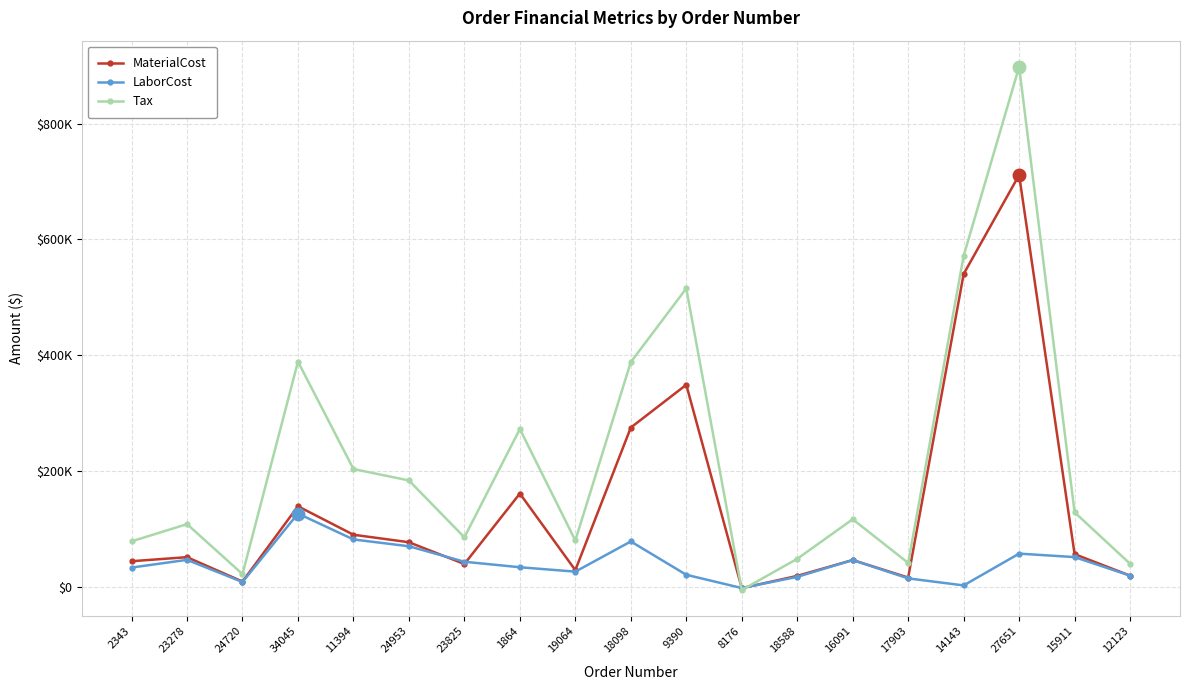

Reading right to left, list all the values displayed in this chart.

MaterialCost: 12123=18837.7	15911=55968.0	27651=711132.4	14143=540119.9	17903=15496.3	16091=45773.1	18588=18404.1	8176=-2853.8	9390=348689.4	18098=274715.0	19064=28314.0	1864=160704.0	23825=38941.3	24953=76566.8	11394=89512.5	34045=138731.8	24720=8603.2	23278=50751.0	2343=43754.2
LaborCost: 12123=18837.7	15911=50880.0	27651=56888.0	14143=1944.8	17903=14087.4	16091=45773.1	18588=16731.0	8176=-2594.4	9390=20301.0	18098=77911.9	19064=25740.0	1864=33343.2	23825=42835.5	24953=69605.2	11394=81375.0	34045=126120.7	24720=7821.4	23278=46137.3	2343=32796.5
Tax: 12123=39333.2	15911=128217.6	27651=898123.2	14143=571498.8	17903=40795.9	16091=116291.0	18588=47889.1	8176=-6008.9	9390=515110.6	18098=387889.6	19064=79562.1	1864=272190.0	23825=85023.3	24953=183314.3	11394=203082.7	34045=388671.0	24720=21483.4	23278=107856.1	2343=78066.4